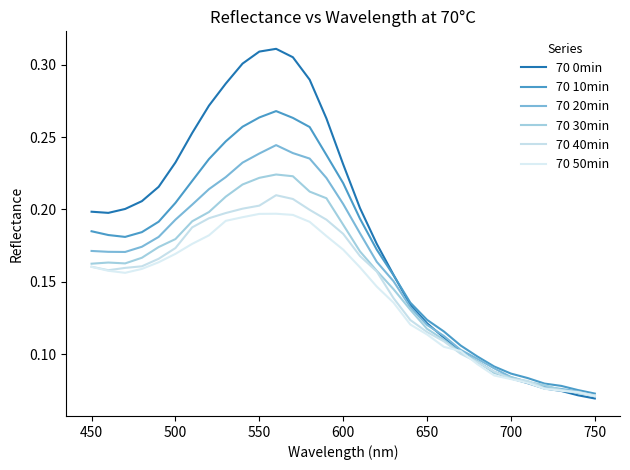

How many lines are shown in the chart?

6